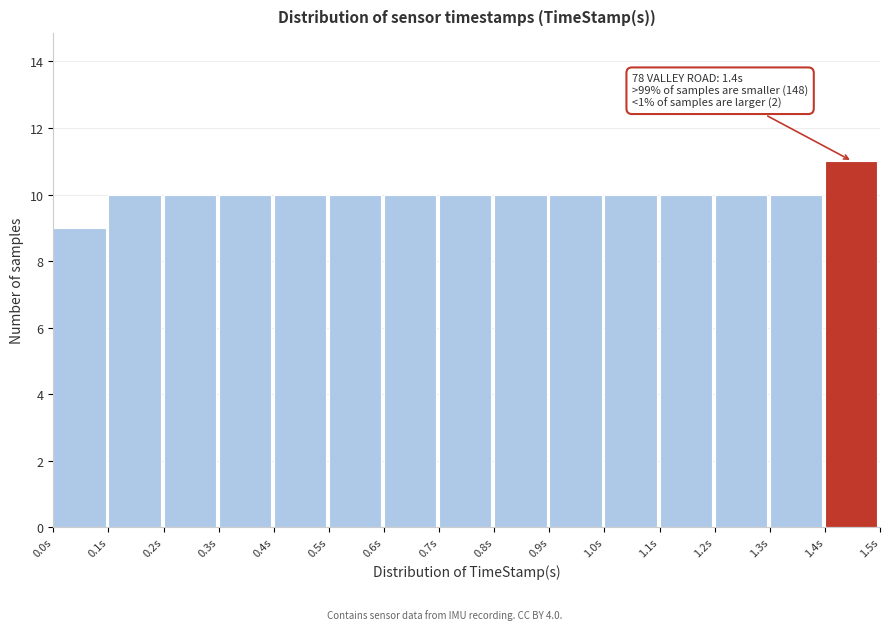

Which range on the x-axis has the tallest bar?

1.4 to 1.5